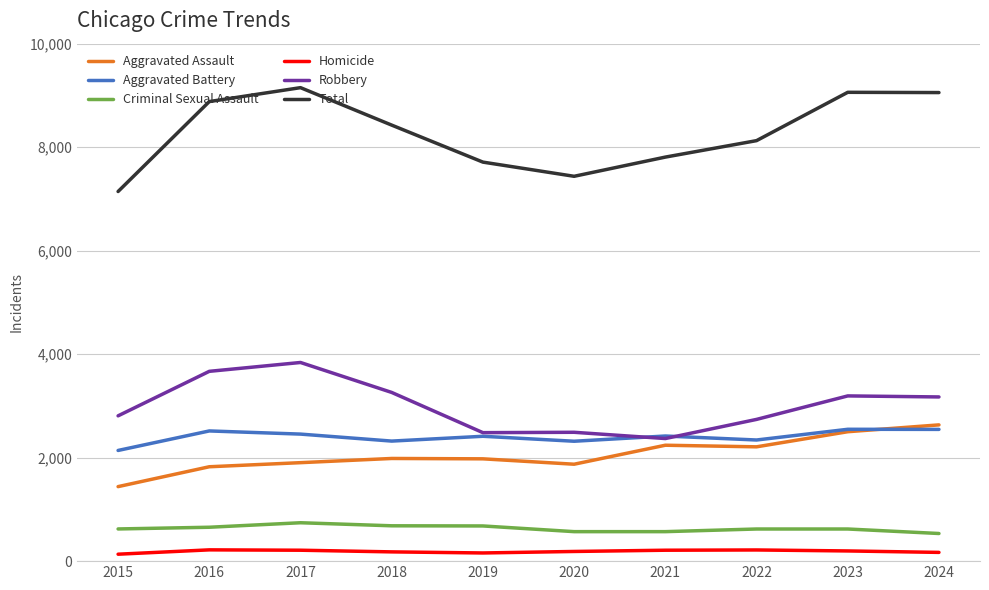

Which series has the widest spread of values?

Total